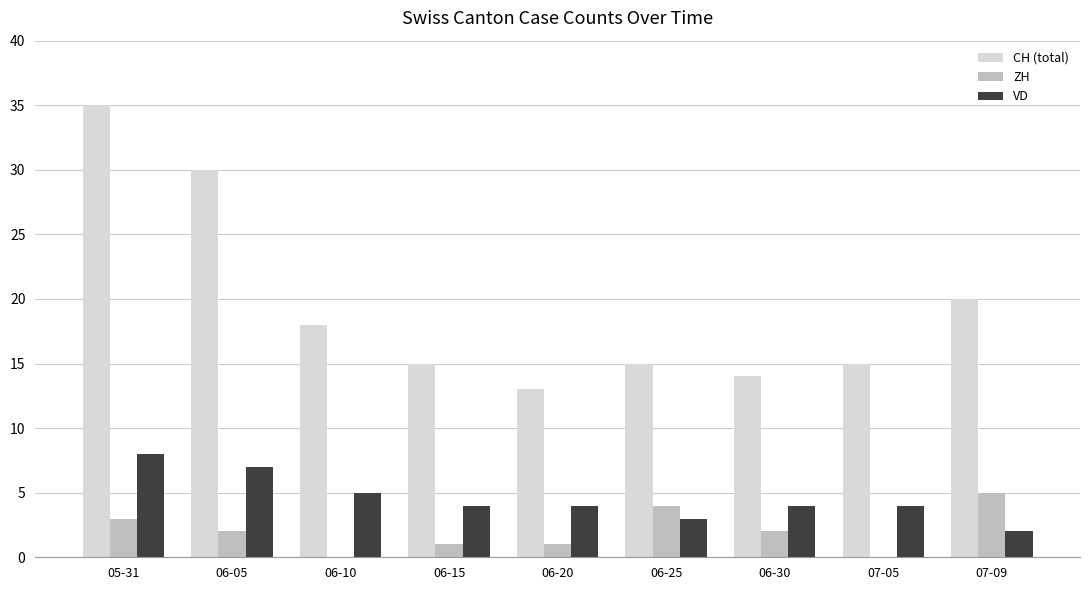

At which category is the sum across all series the highest?

05-31